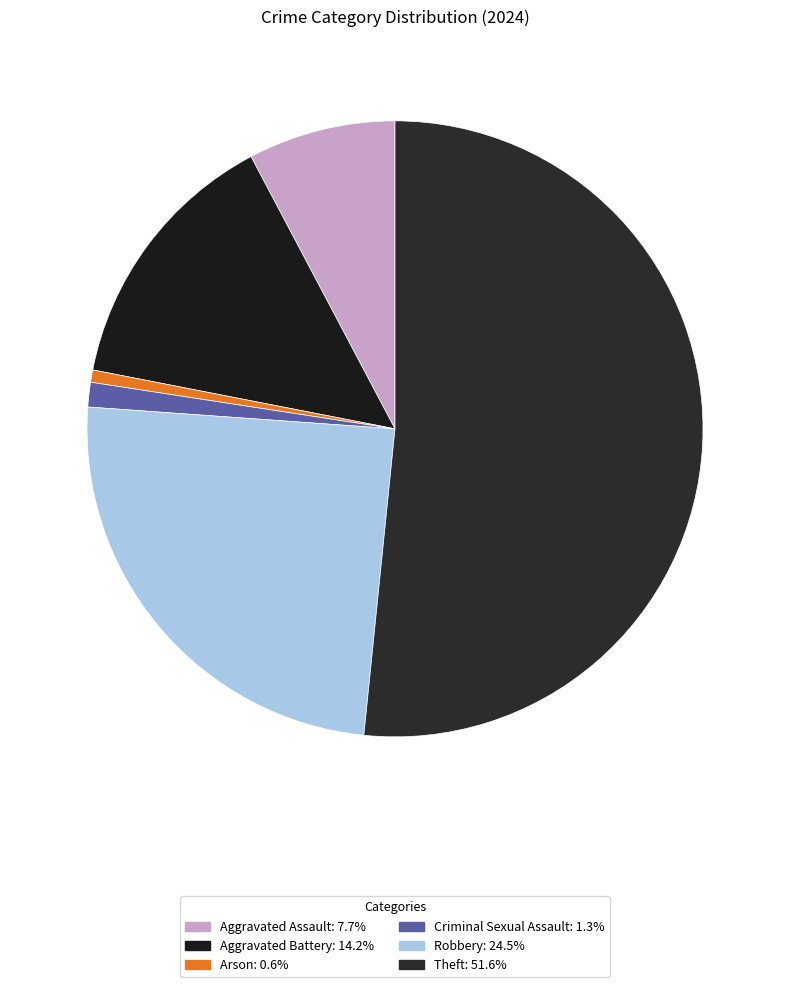

How many segments does this pie chart have?

6